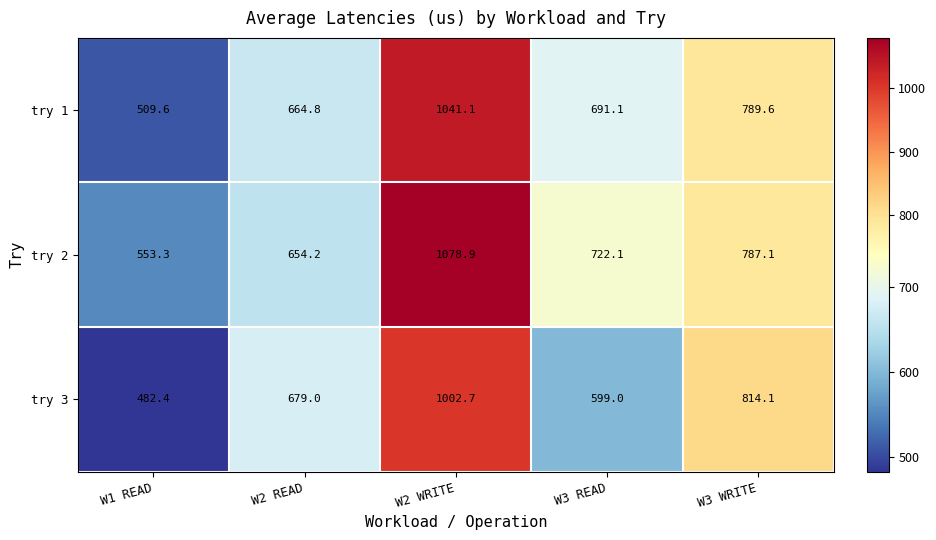

Which category has the highest value across all series?

W2 WRITE